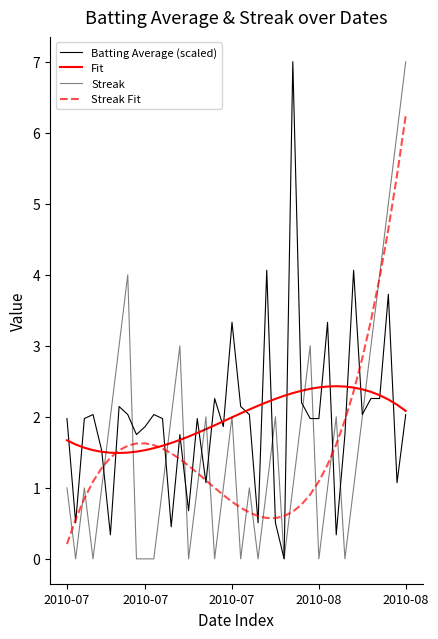

After their last crossing, which series has the higher values: Streak or Batting Average (scaled)?

Streak